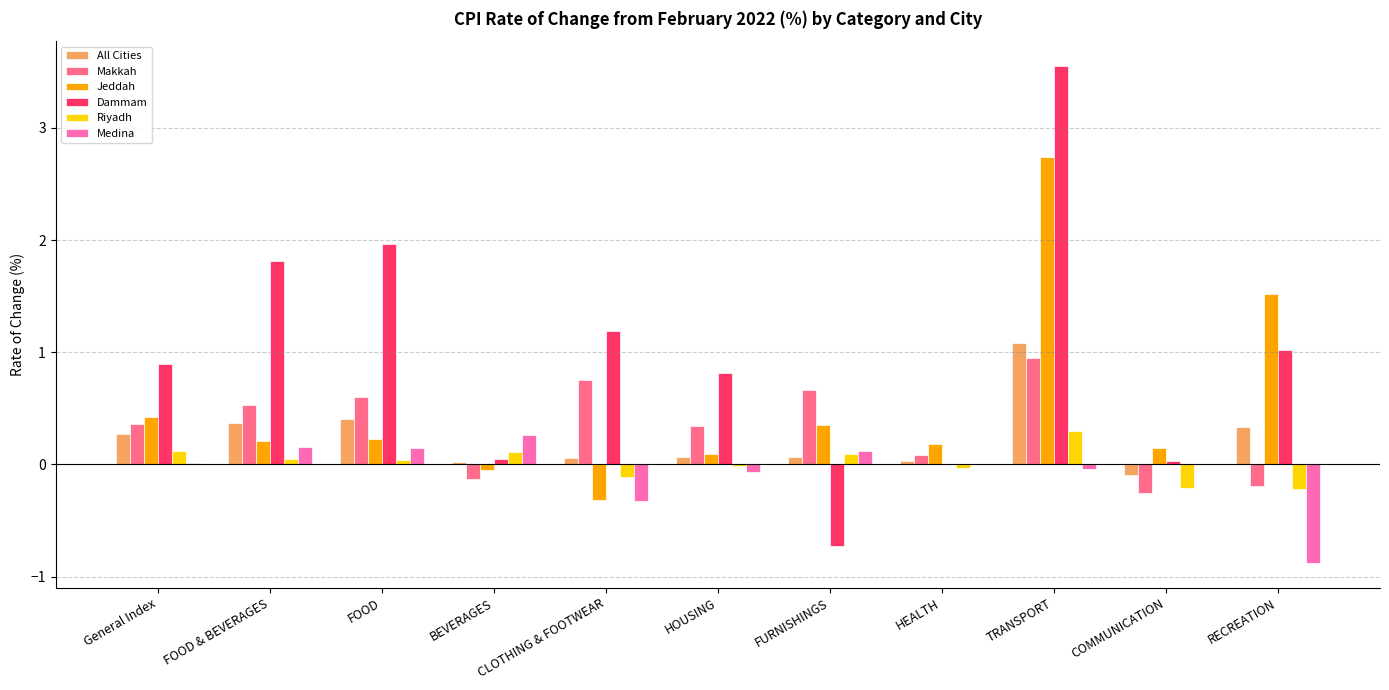

Does the chart contain stacked bars?

No